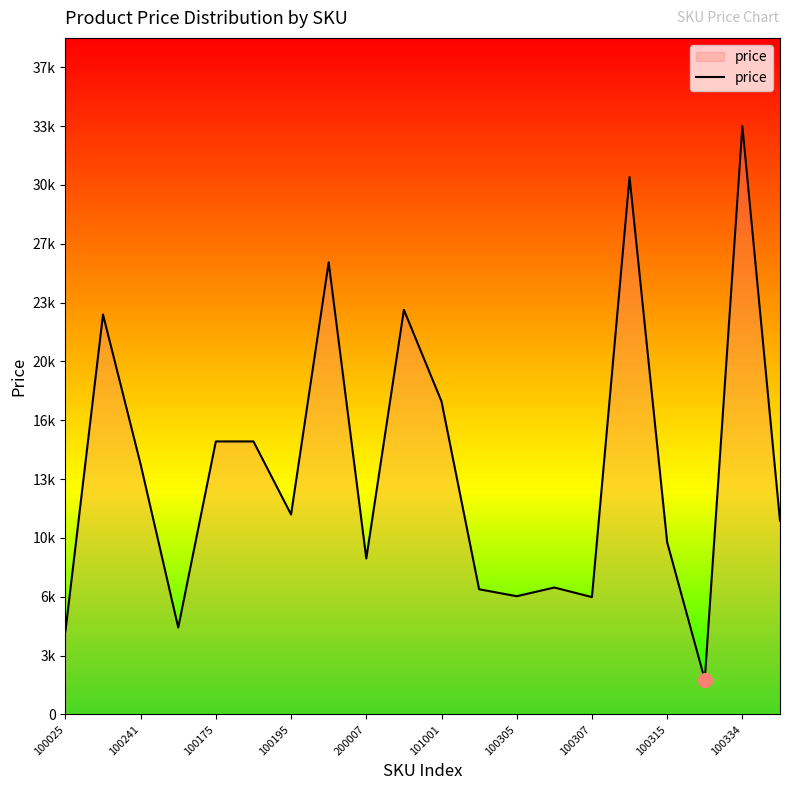

What is the difference between the maximum and minimum values?

31828